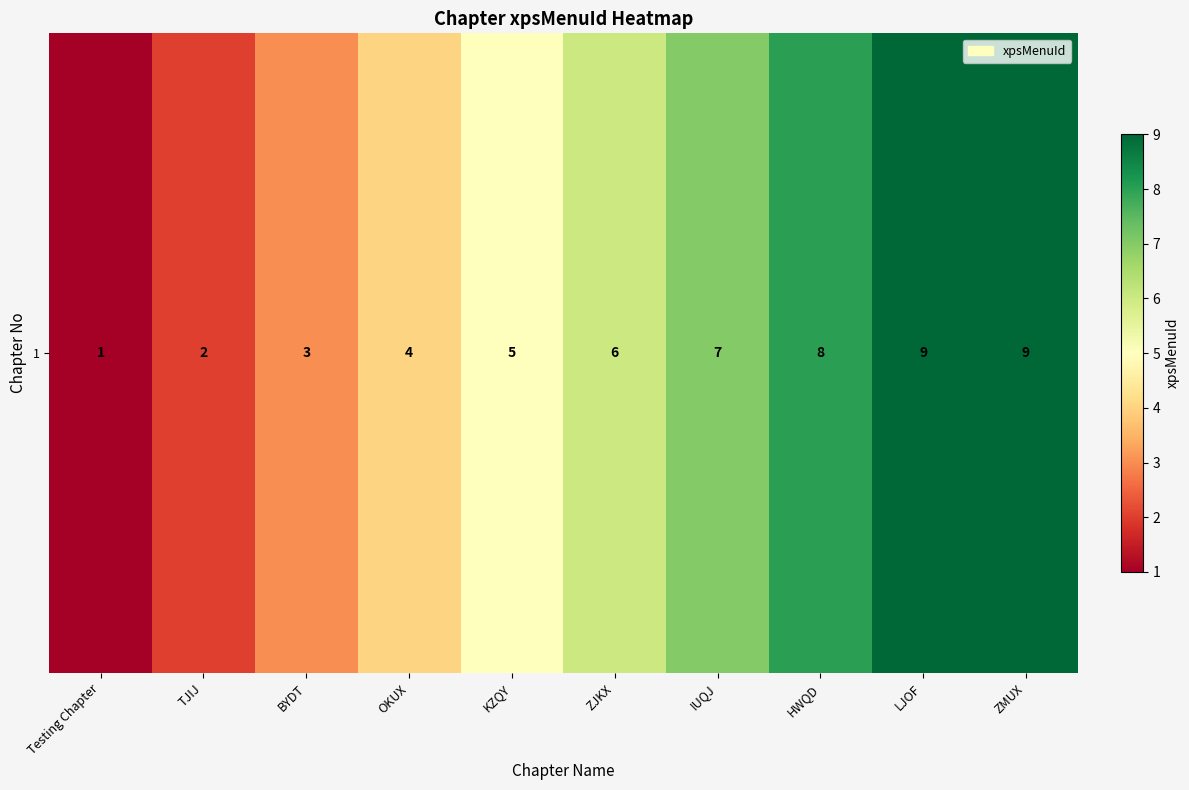

Reading left to right, extract all data points from this chart.

Testing Chapter=1	TJIJ=2	BYDT=3	OKUX=4	KZQY=5	ZJKX=6	IUQJ=7	HWQD=8	LJOF=9	ZMUX=9